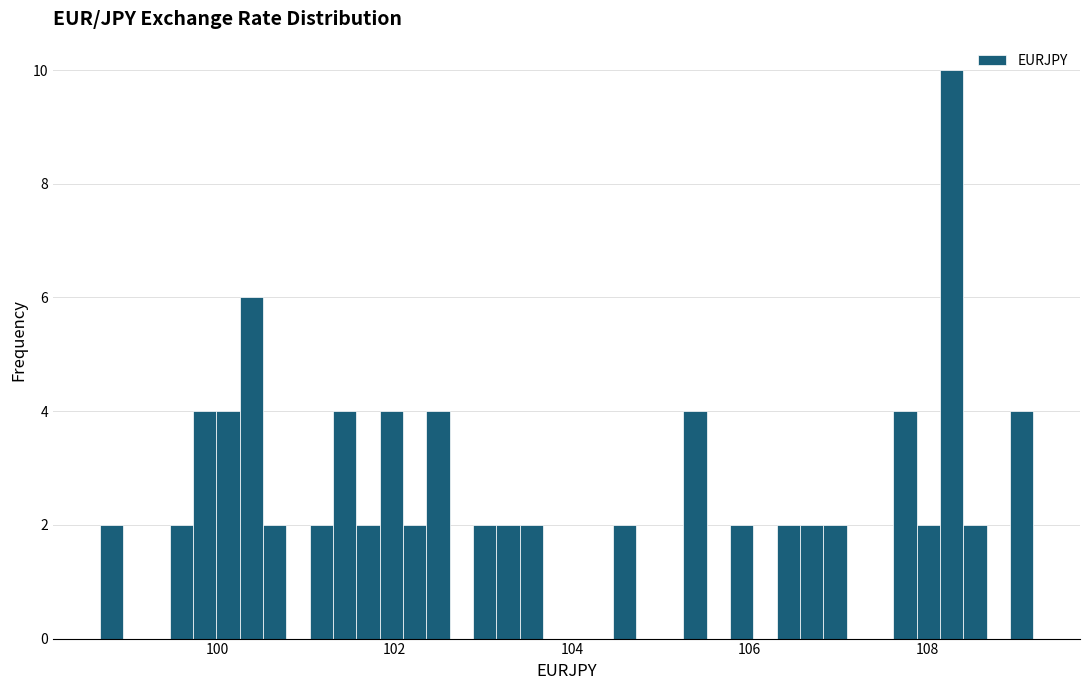

Read against the x-axis, roughly where is the centre of the tallest bar?

108.2